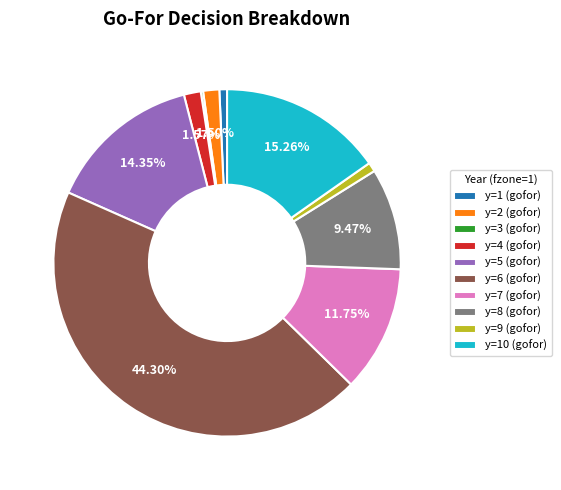

Which has a higher value, y=10 (gofor) or y=2 (gofor)?

y=10 (gofor)